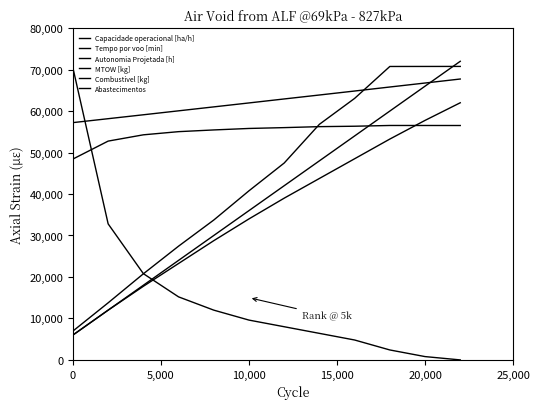

Does the chart have visible grid lines?

No